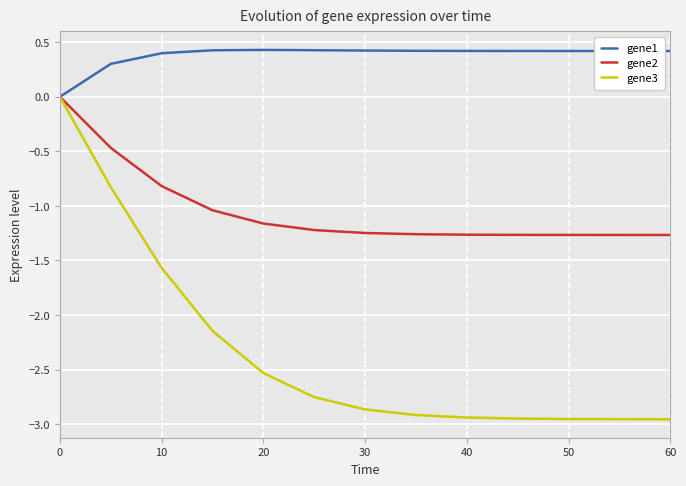

List the series in order of their overall mean, highest first.

gene1, gene2, gene3